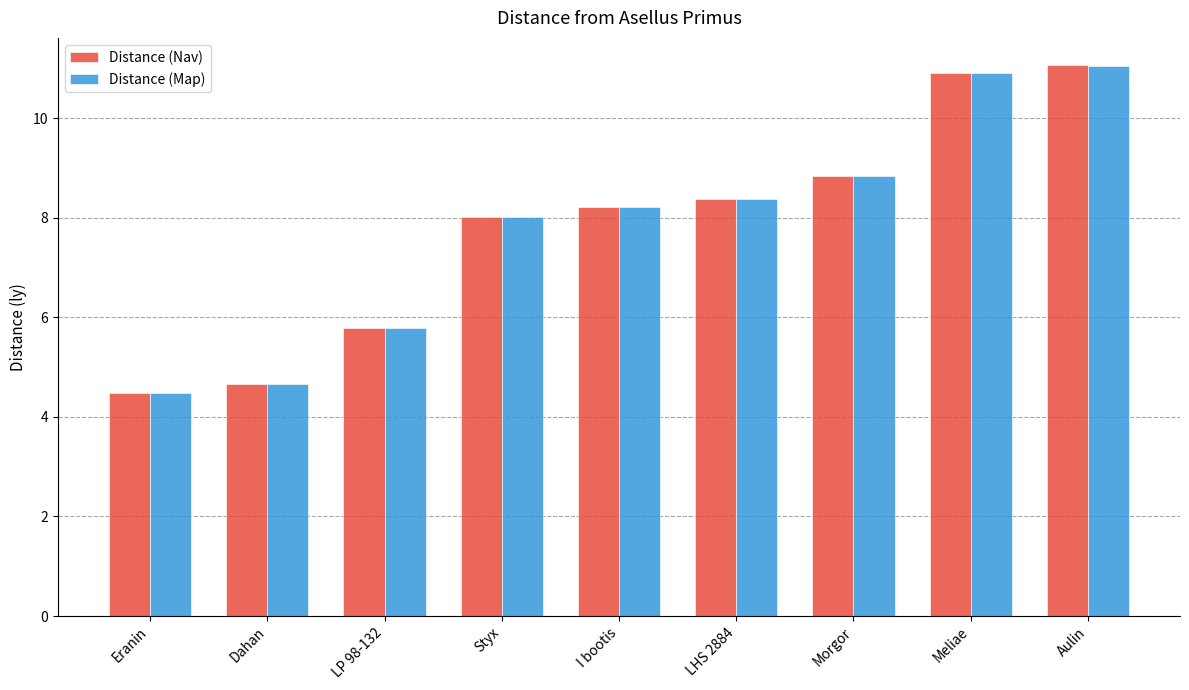

Rank the categories by Distance (Map) value from highest to lowest.

Aulin, Meliae, Morgor, LHS 2884, I bootis, Styx, LP 98-132, Dahan, Eranin